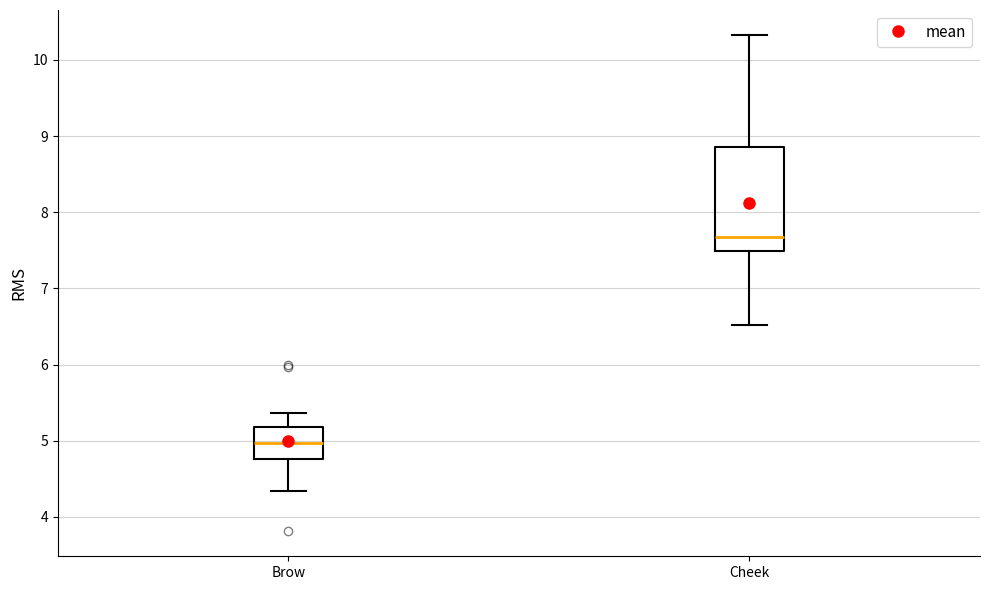

Which box's median line is the lowest?

Brow